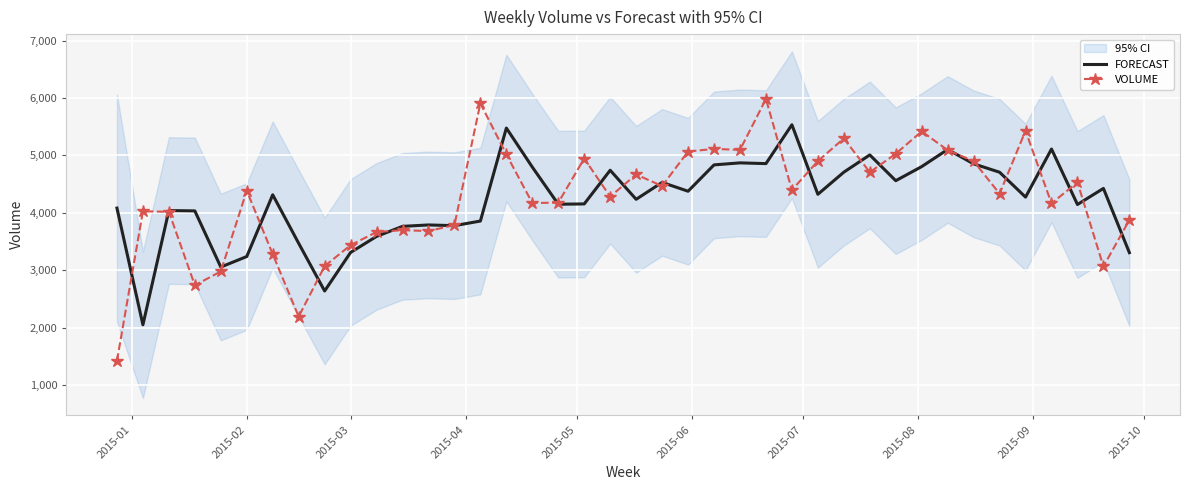

What is the lowest value of the FORECAST series?

2053.2